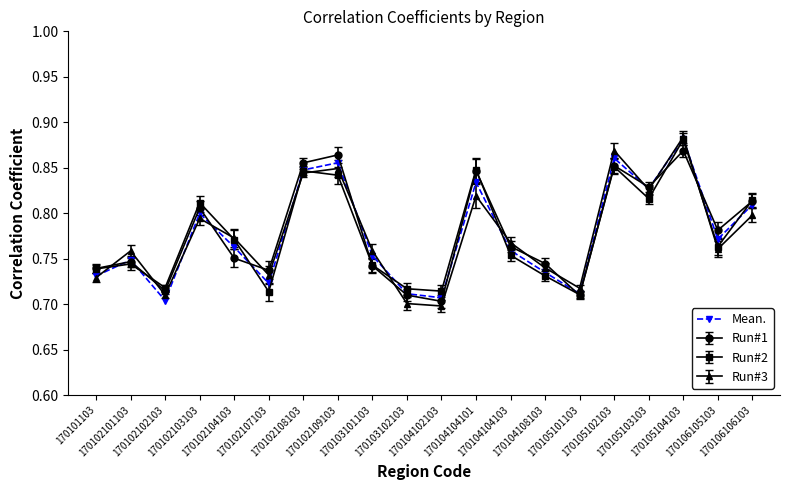

Count the Mean. values in the range 0 to 1.

20